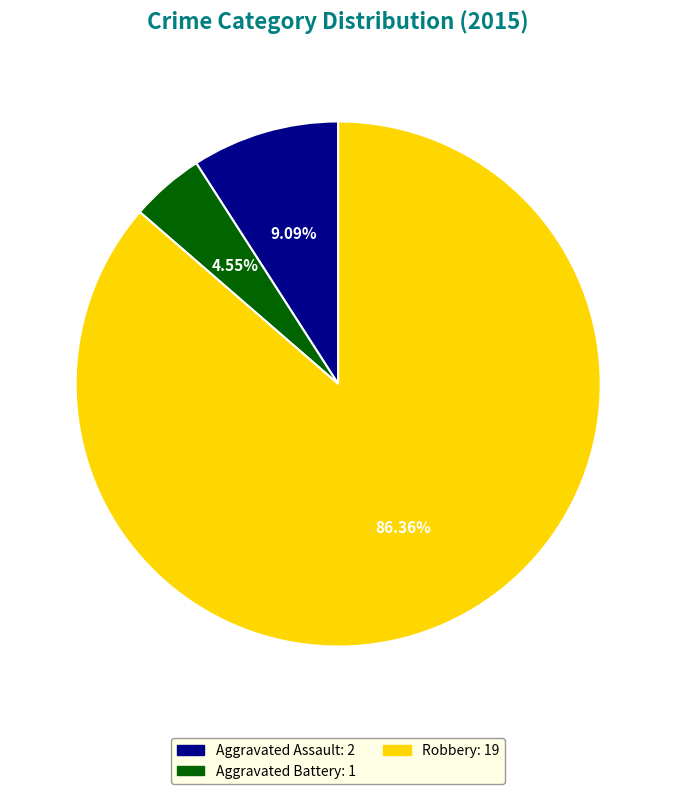

Is there any slice that represents more than half of the pie?

Yes